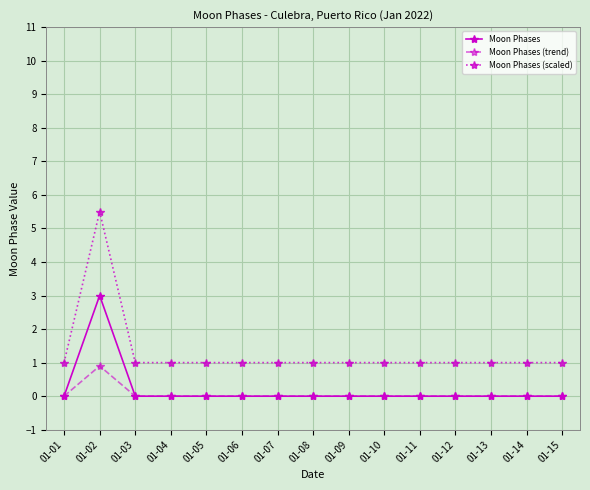

What is the greatest value displayed?

5.5